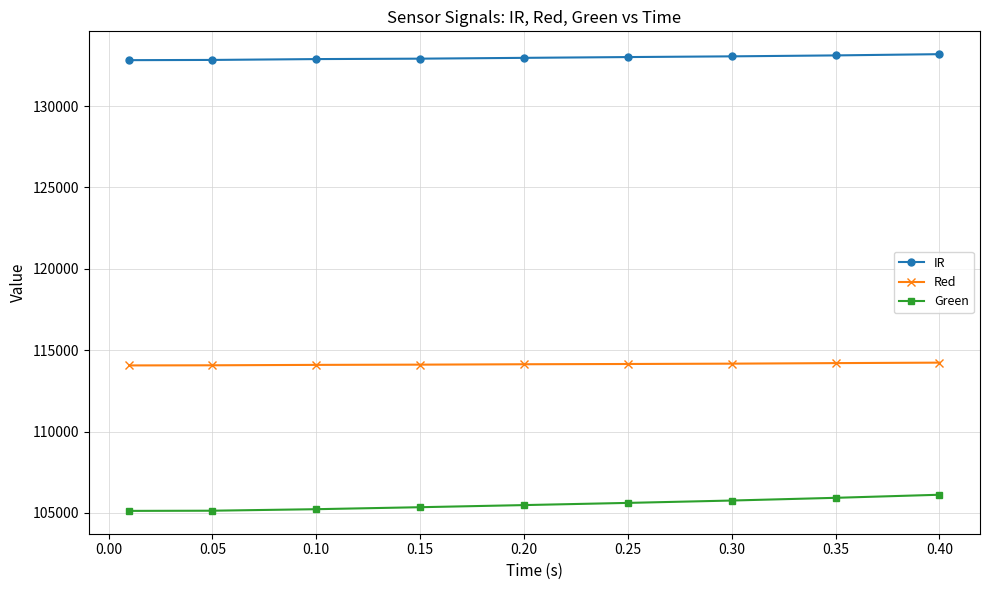

What is the minimum value shown in the chart?

105127